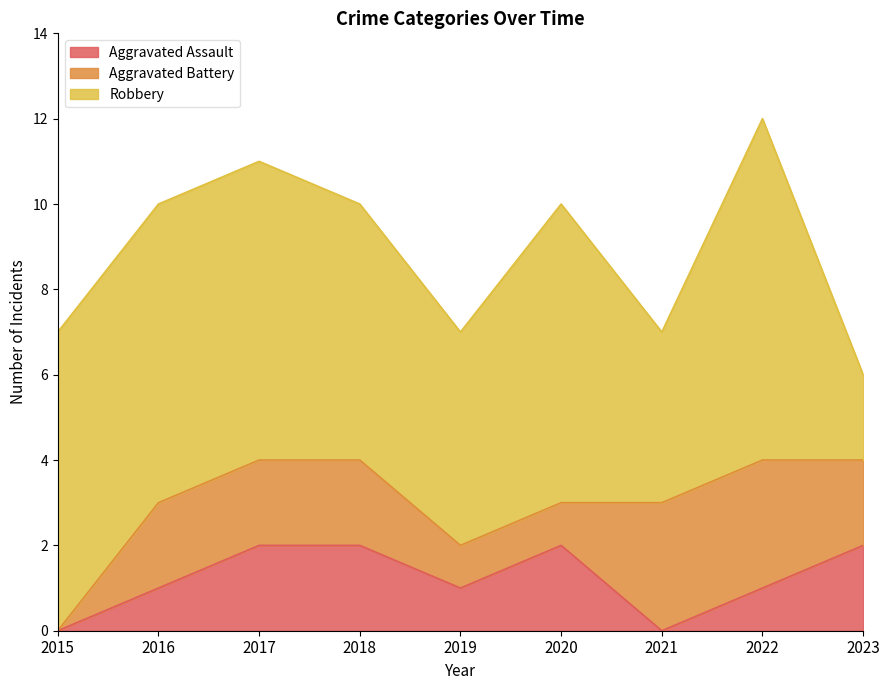

True or false: Aggravated Assault has a value of 0 at 2019.

False